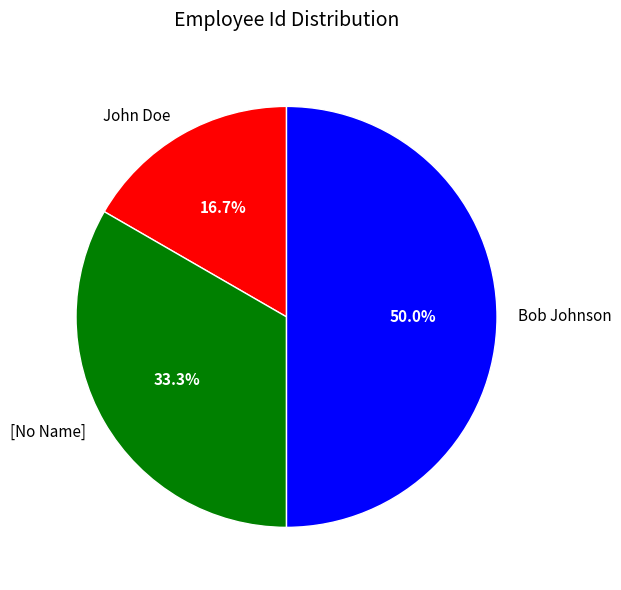

To the nearest percent, what is the combined percentage of Bob Johnson and [No Name]?

83%